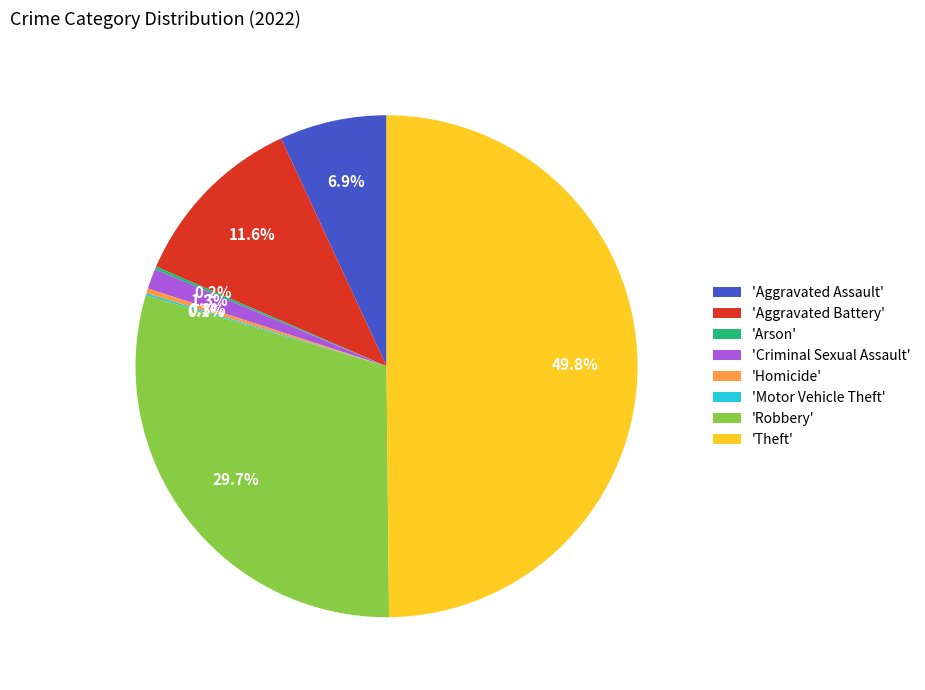

To the nearest percent, what is the average slice percentage?

12%